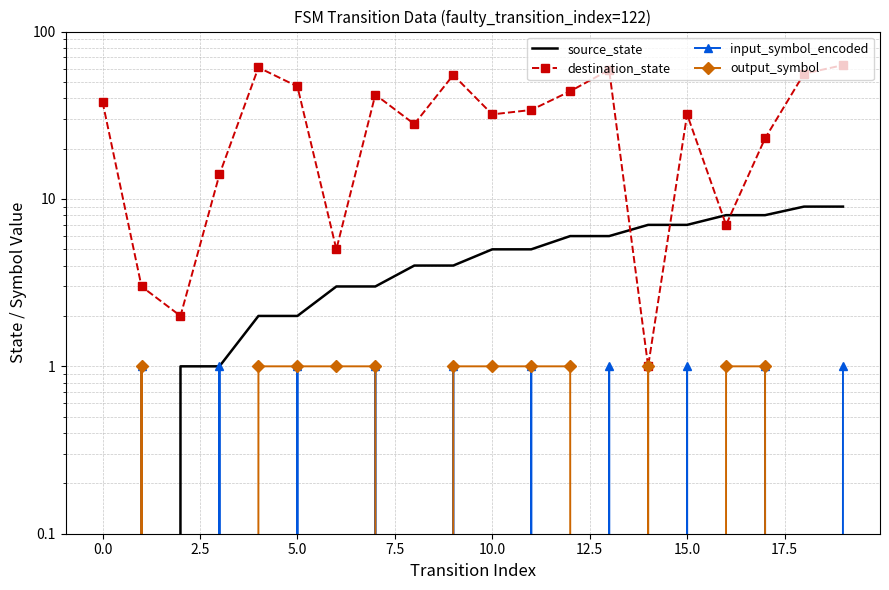

Reading left to right, what are all the values shown in this chart?

source_state: 0	0	1	1	2	2	3	3	4	4	5	5	6	6	7	7	8	8	9	9
destination_state: 38	3	2	14	61	47	5	42	28	55	32	34	44	59	1	32	7	23	56	63
input_symbol_encoded: 0	1	0	1	0	1	0	1	0	1	0	1	0	1	0	1	0	1	0	1
output_symbol: 0	1	0	0	1	1	1	1	0	1	1	1	1	0	1	0	1	1	0	0